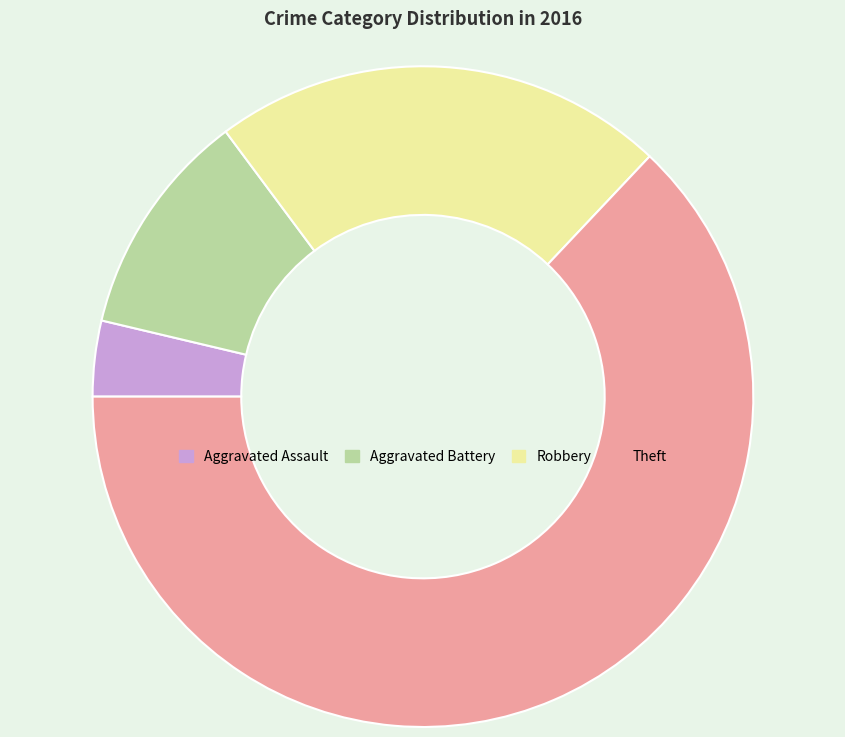

How many segments does this pie chart have?

4